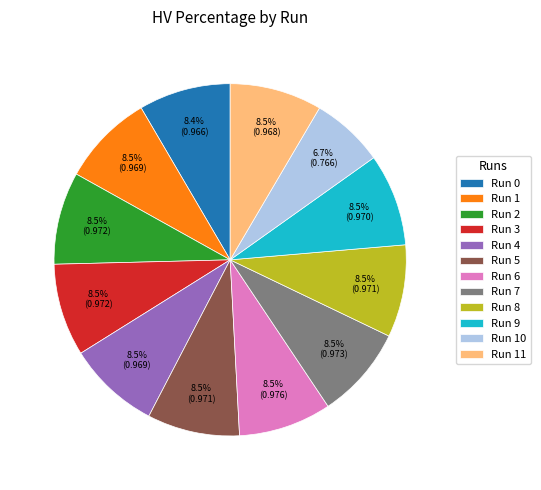

How many segments does this pie chart have?

12